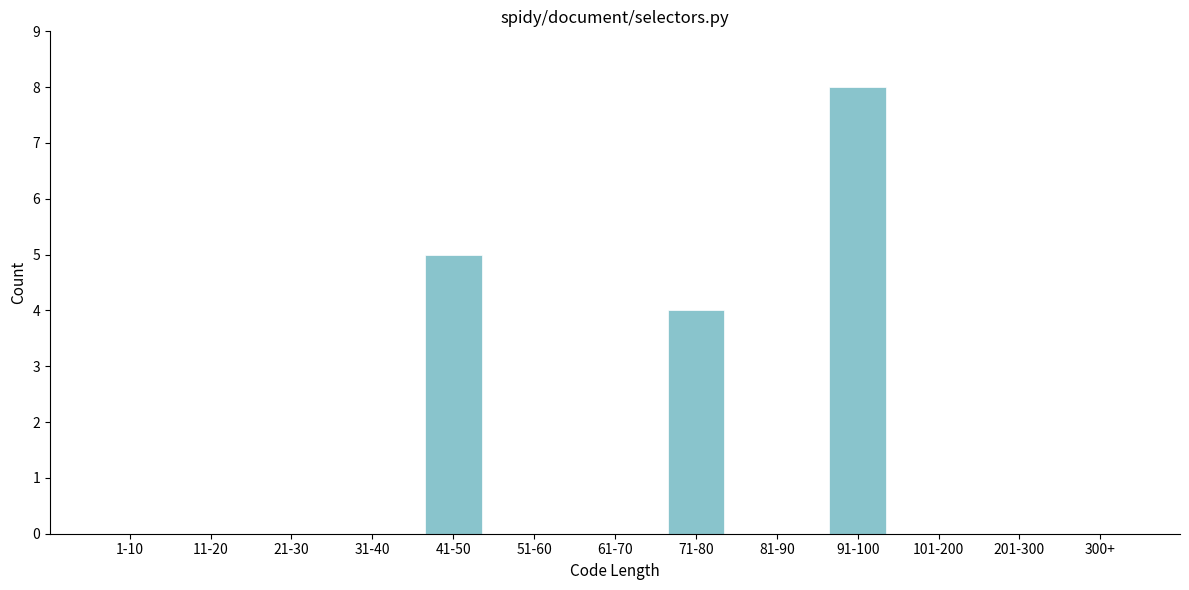

Reading right to left, what are all the values shown in this chart?

300+=0	201-300=0	101-200=0	91-100=8	81-90=0	71-80=4	61-70=0	51-60=0	41-50=5	31-40=0	21-30=0	11-20=0	1-10=0